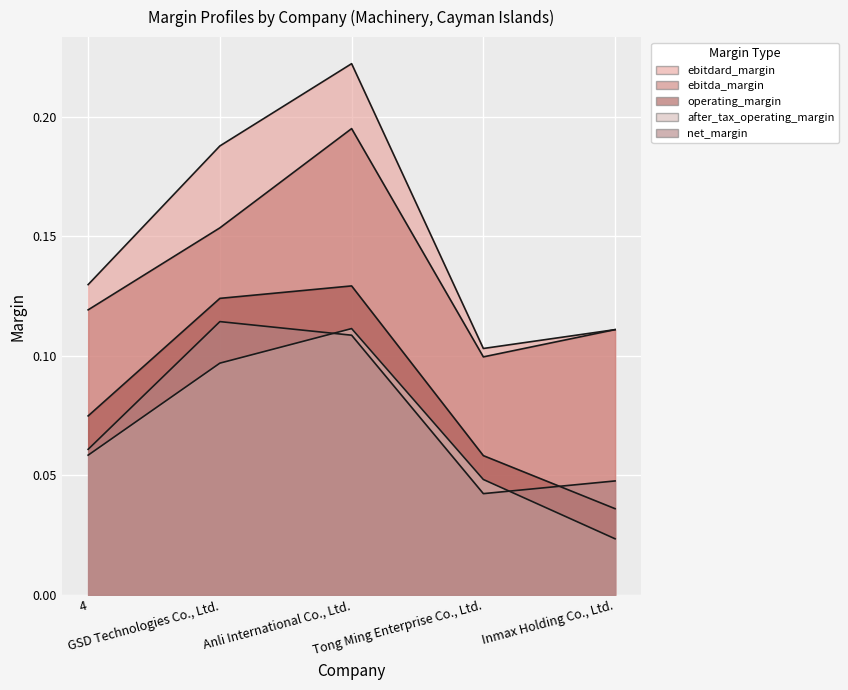

Is the value of ebitdard_margin at 4 greater than the value of after_tax_operating_margin at 4?

Yes